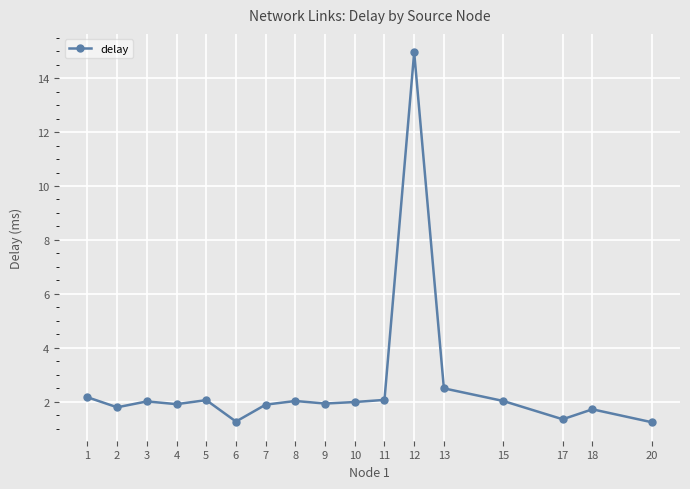

Which category has the highest value across all series?

12